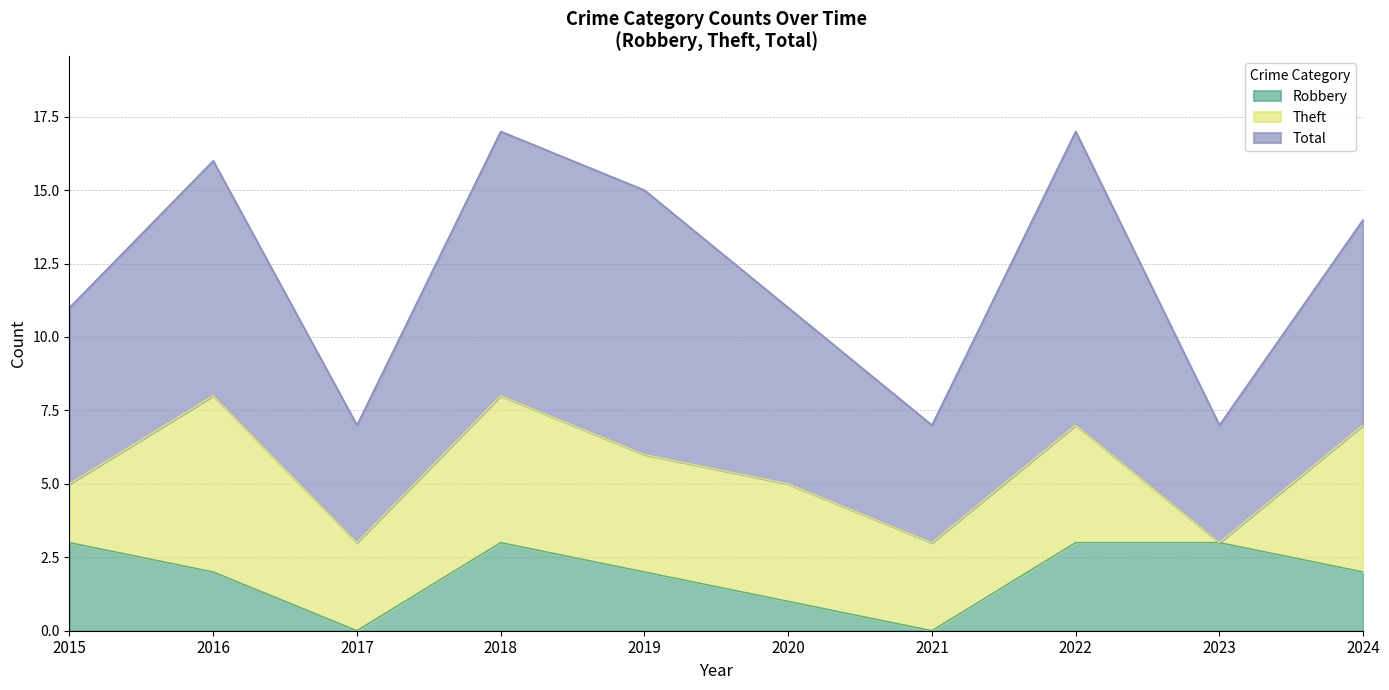

Reading left to right, what are all the values shown in this chart?

Robbery: 3	2	0	3	2	1	0	3	3	2
Theft: 2	6	3	5	4	4	3	4	0	5
Total: 6	8	4	9	9	6	4	10	4	7